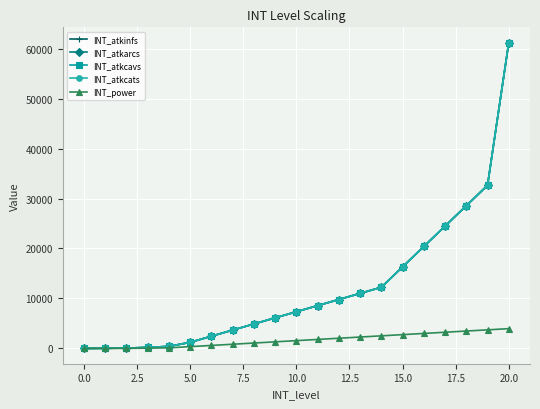

Is this an area chart (filled region under the line)?

No